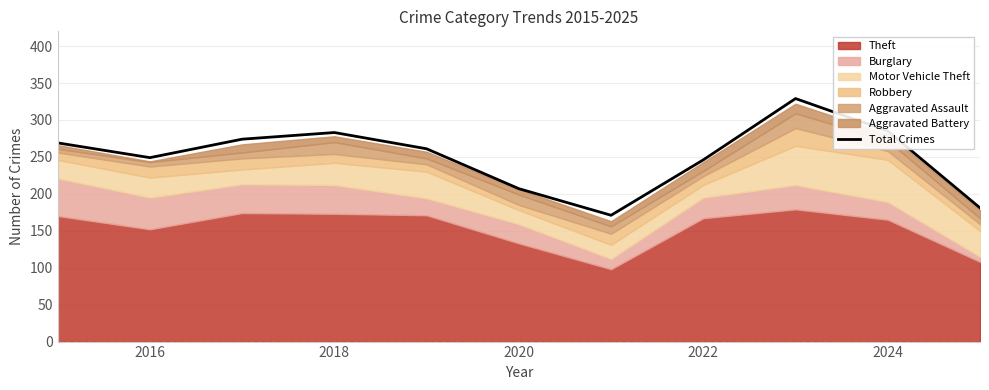

What is the difference between the second highest and second lowest values?

104